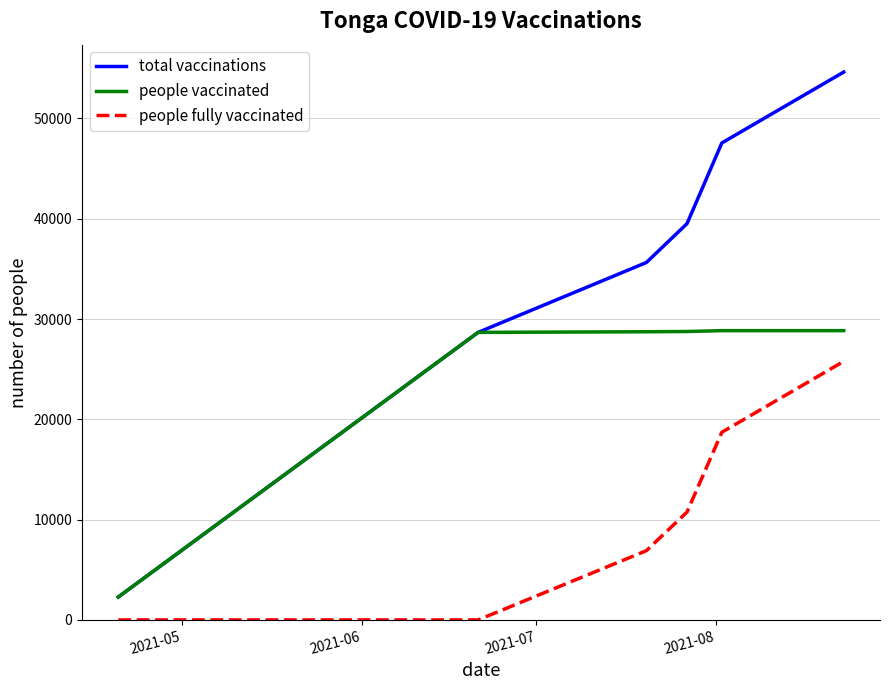

What is the sum of all total vaccinations values?

208272